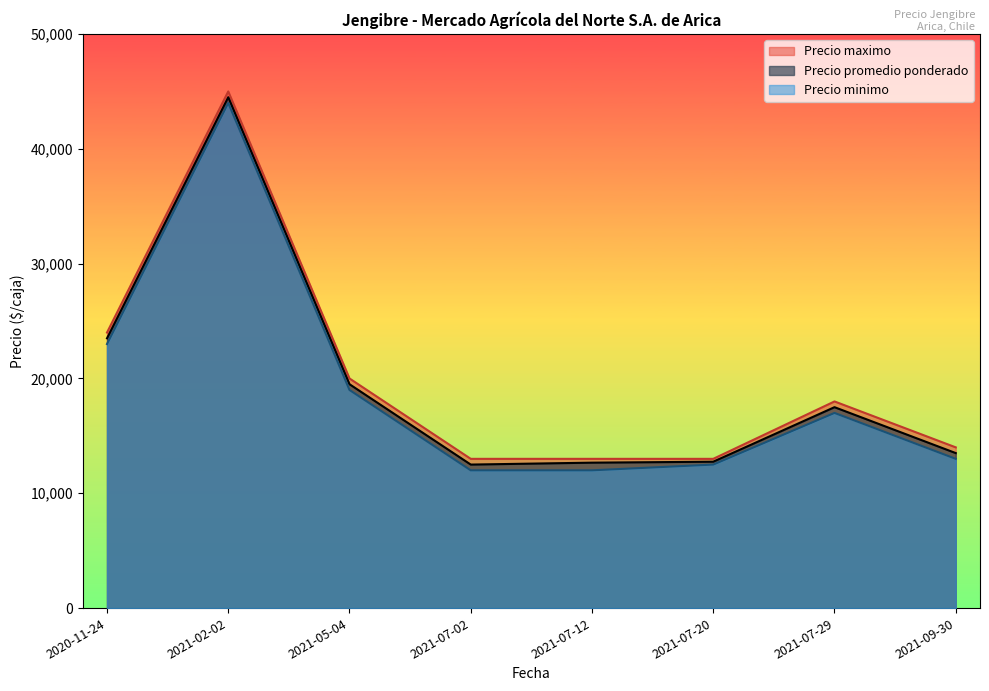

Which series has the largest range (max minus min)?

Precio promedio ponderado